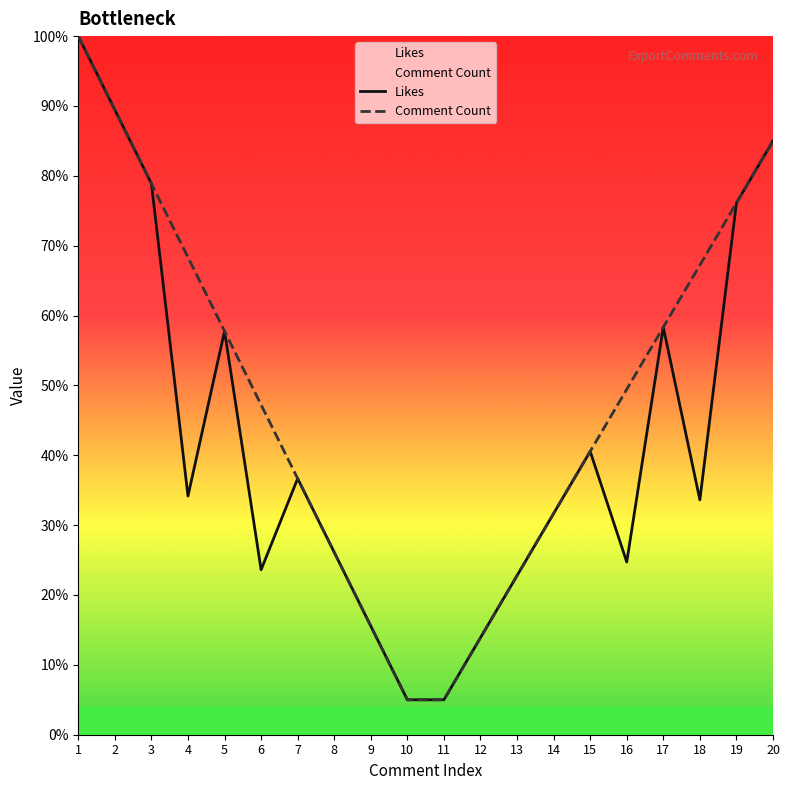

True or false: Comment Count and Likes intersect in this chart.

False